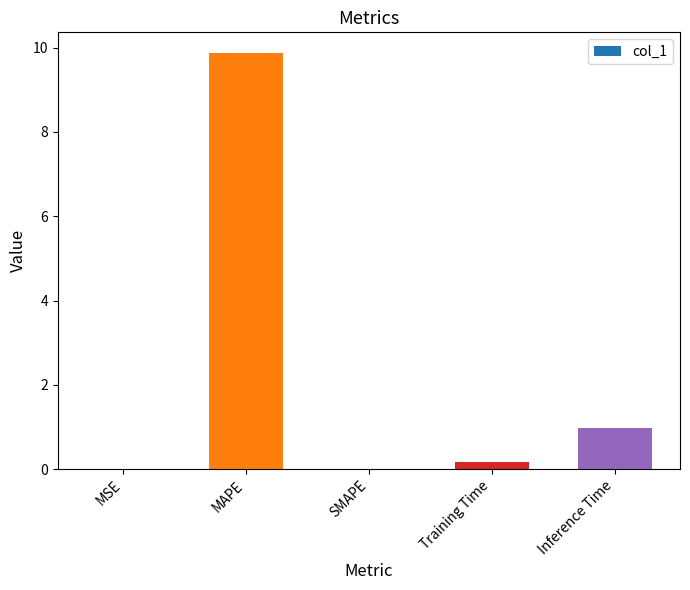

What is the sum of the values at MAPE and Training Time?

10.0